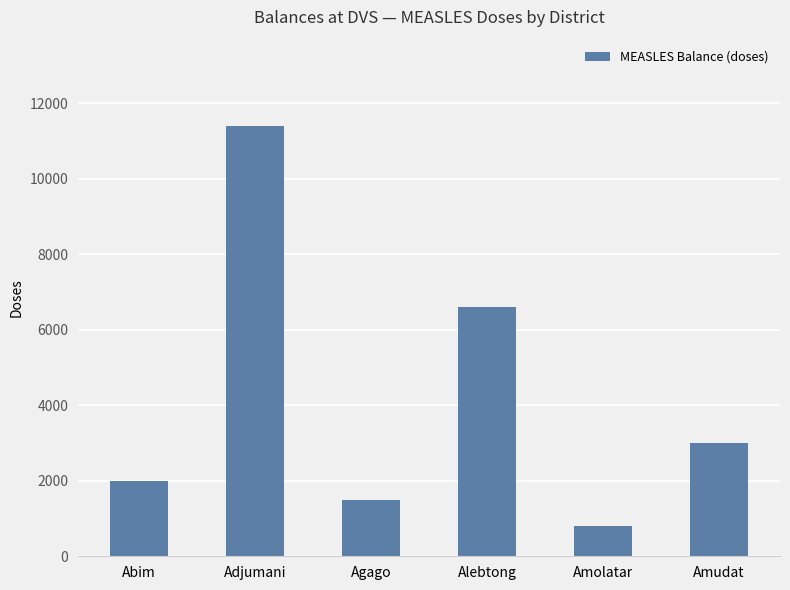

Which category has the lowest value across all series?

Amolatar